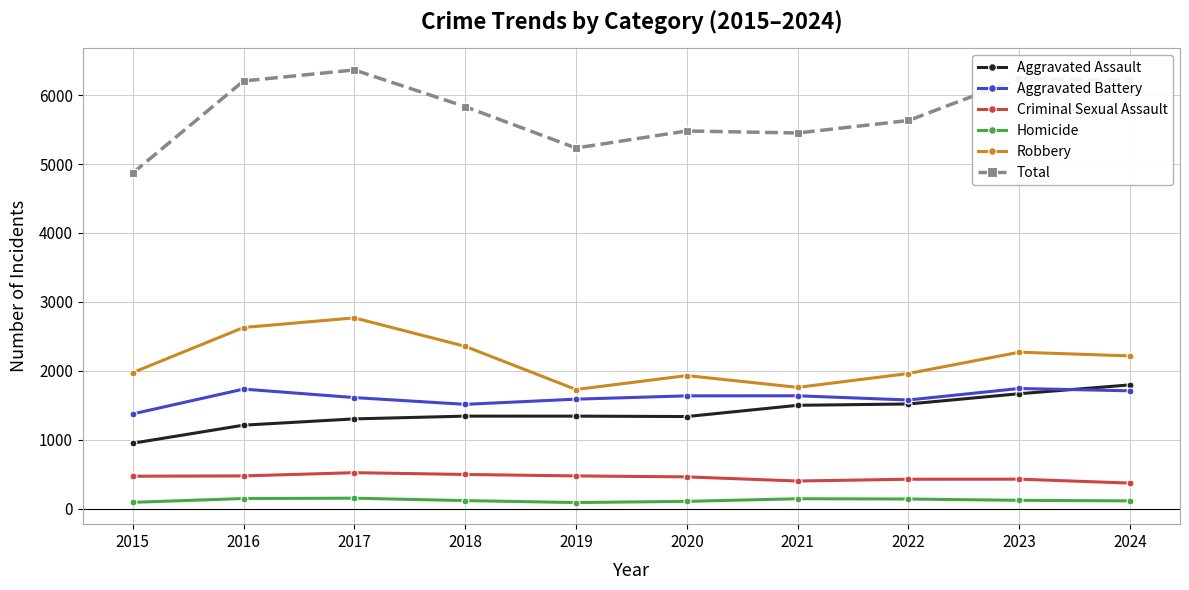

Is it true that Total equals 6943 at 2019?

False